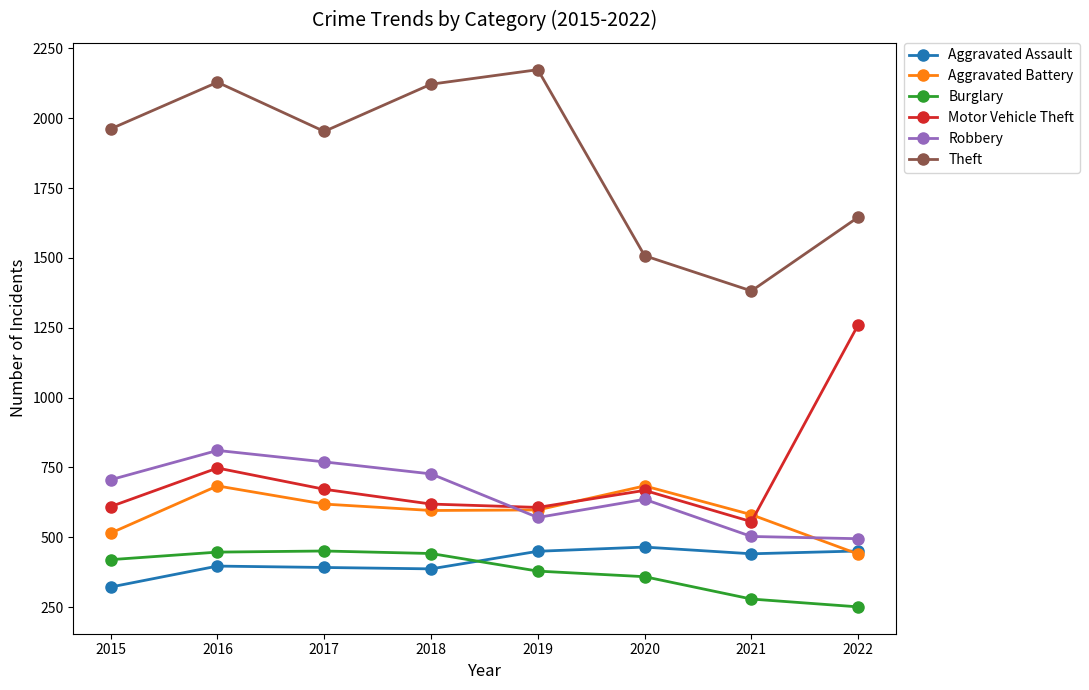

At how many categories does at least one series exceed 1289?

8